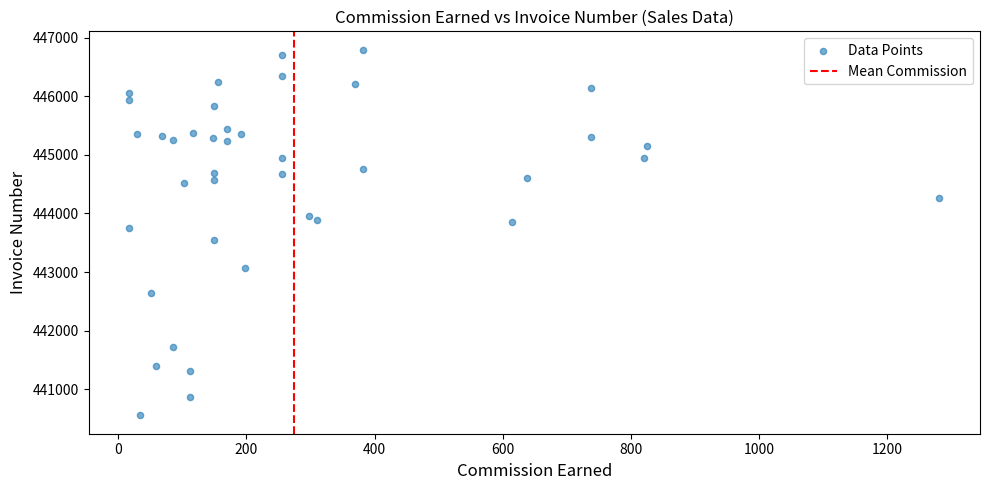

What is the range of Y values (max minus min)?

6239